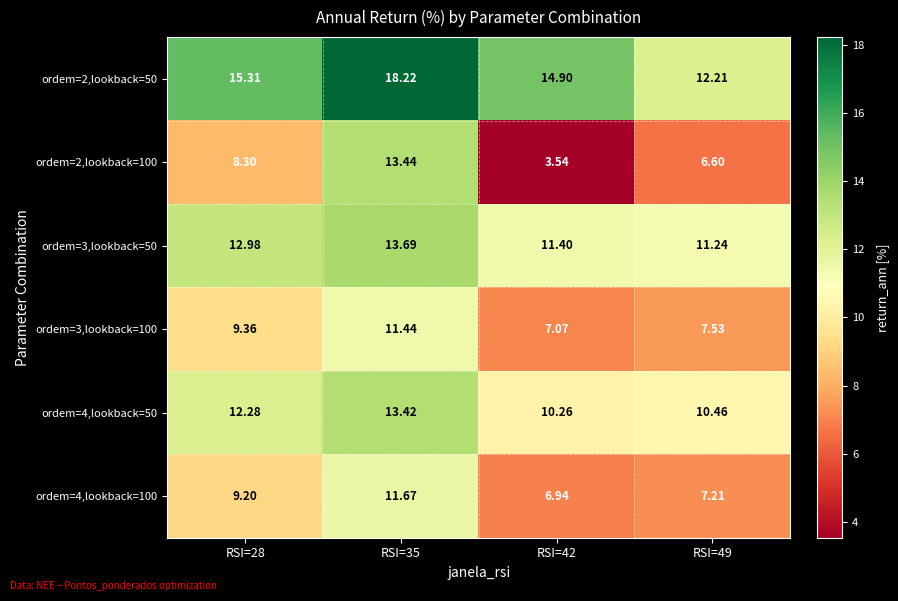

Is the value of ordem=4,lookback=100 at RSI=49 greater than the value of ordem=2,lookback=50 at RSI=42?

No